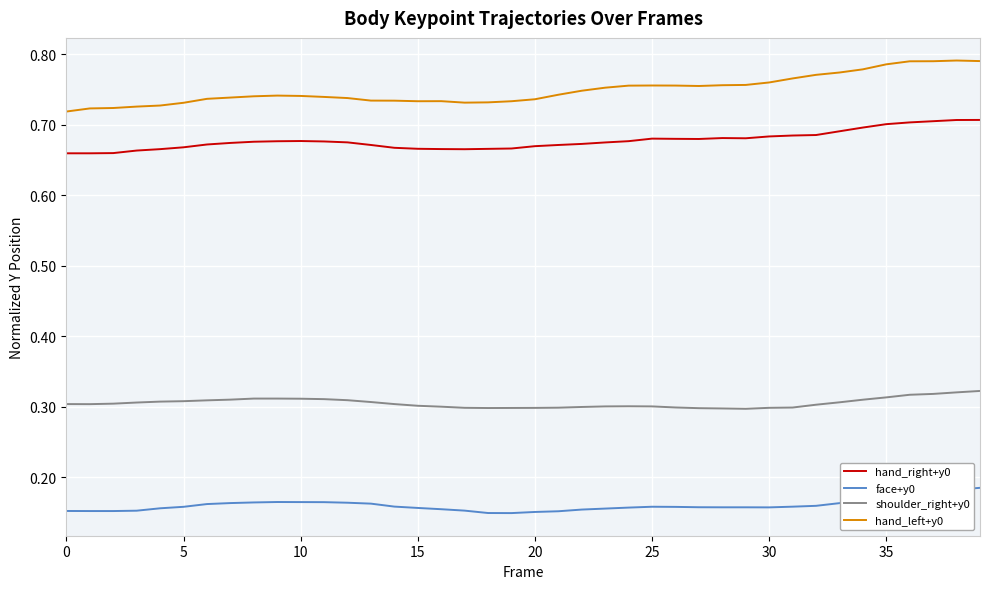

Which series has the largest total across all categories?

hand_left+y0